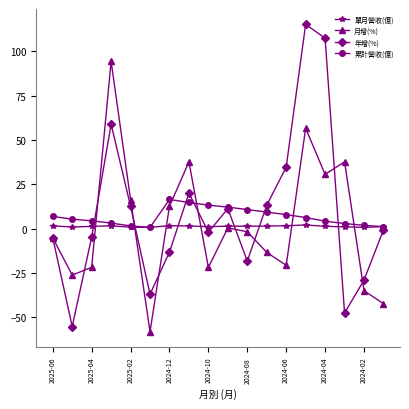

How many categories are shown in the chart?

18